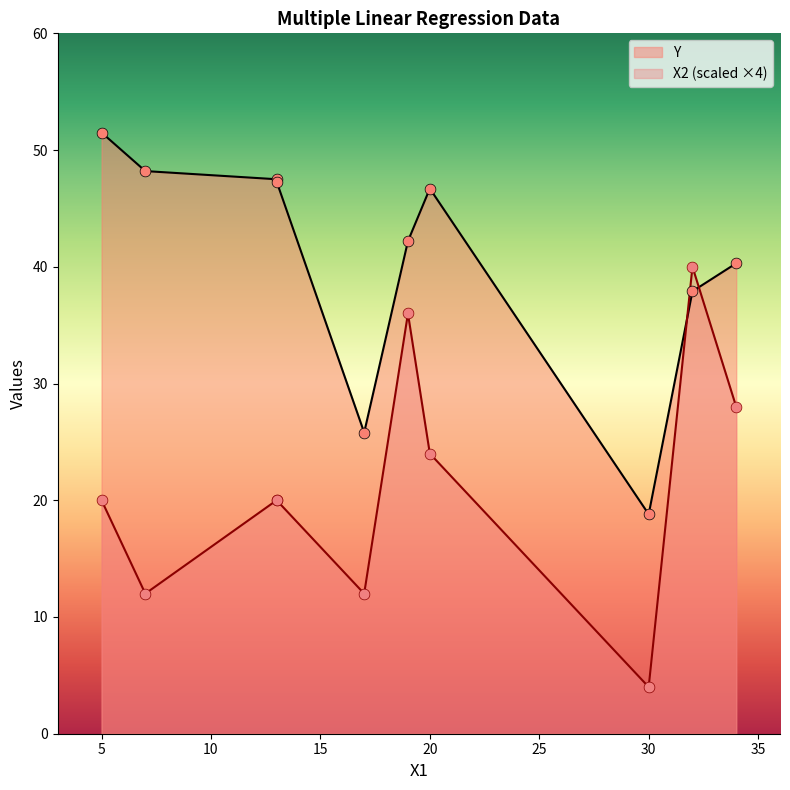

Which series has the largest Y range (max minus min)?

Y